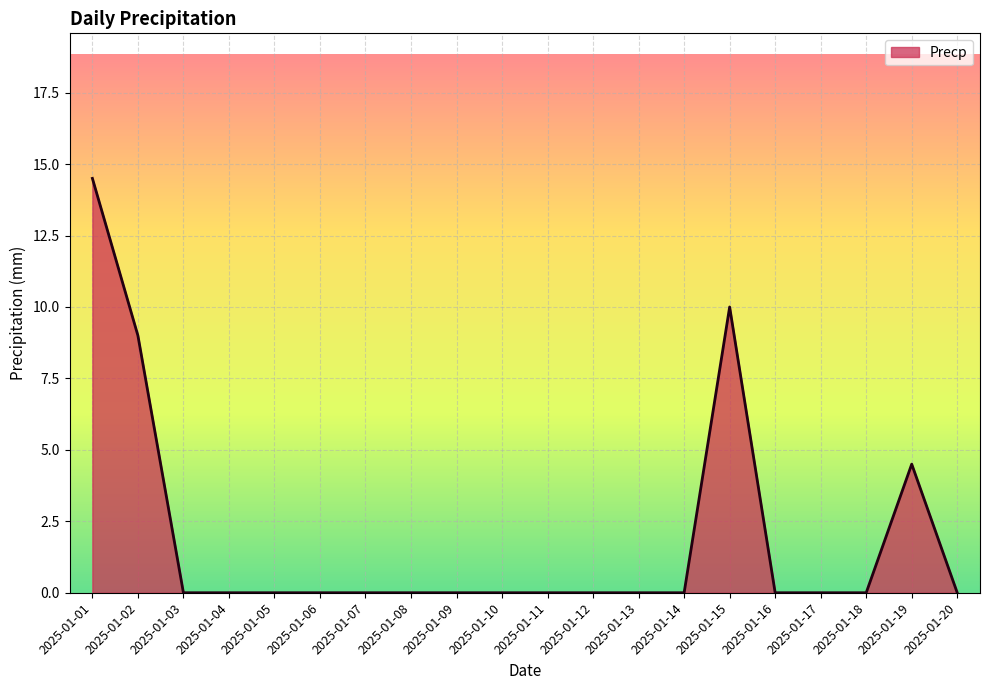

Reading right to left, transcribe all the data shown in this chart.

2025-01-20=0.0	2025-01-19=4.5	2025-01-18=0.0	2025-01-17=0.0	2025-01-16=0.0	2025-01-15=10.0	2025-01-14=0.0	2025-01-13=0.0	2025-01-12=0.0	2025-01-11=0.0	2025-01-10=0.0	2025-01-09=0.0	2025-01-08=0.0	2025-01-07=0.0	2025-01-06=0.0	2025-01-05=0.0	2025-01-04=0.0	2025-01-03=0.0	2025-01-02=9.0	2025-01-01=14.5